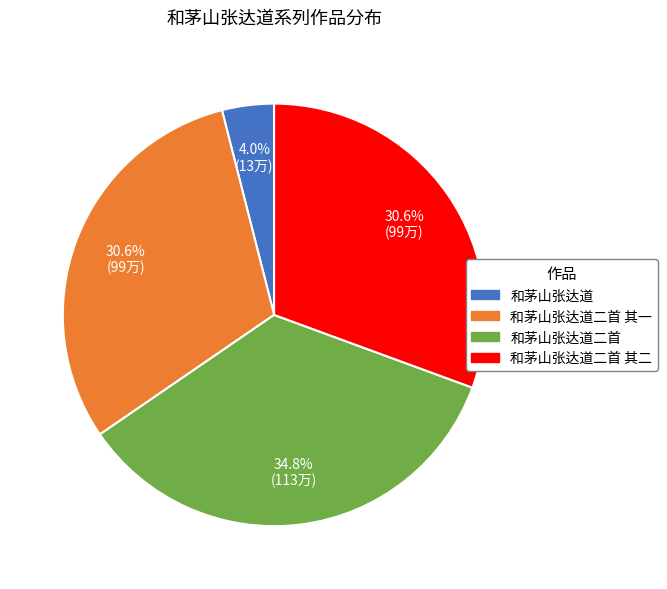

Is it true that 和茅山张达道 is 4% of the pie?

True